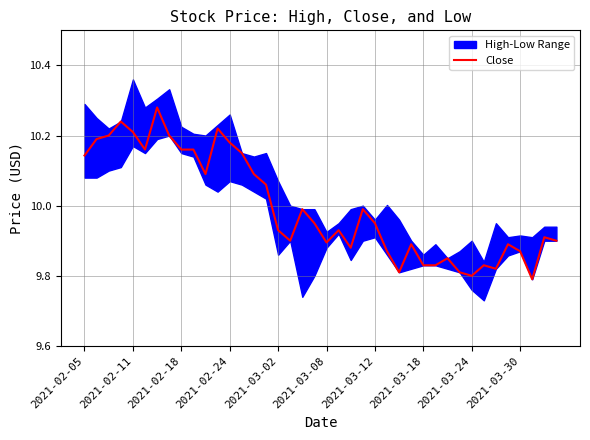

What is the greatest value displayed?

10.3